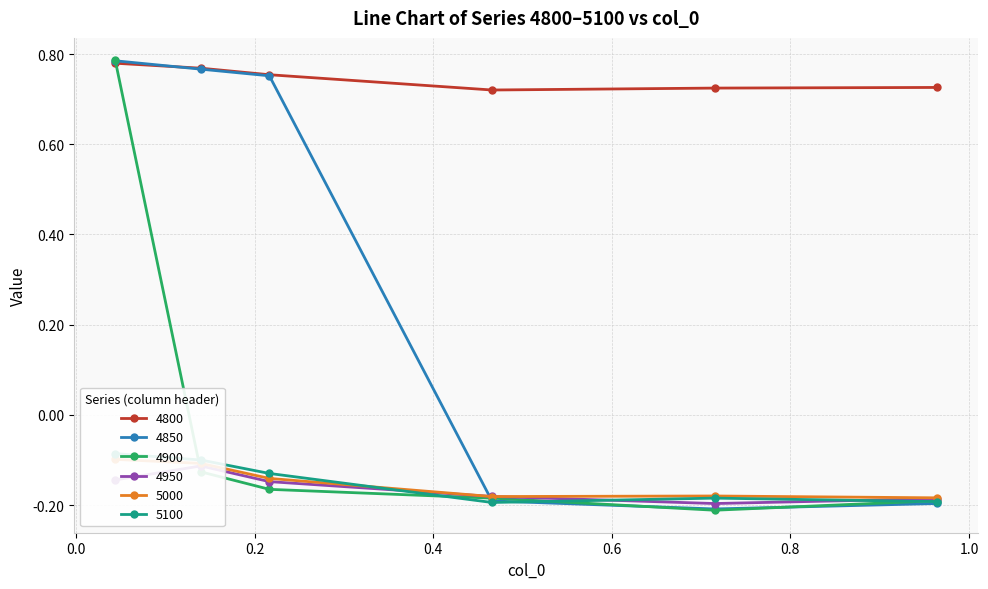

True or false: 4900 has more than 2 interior local peaks.

False